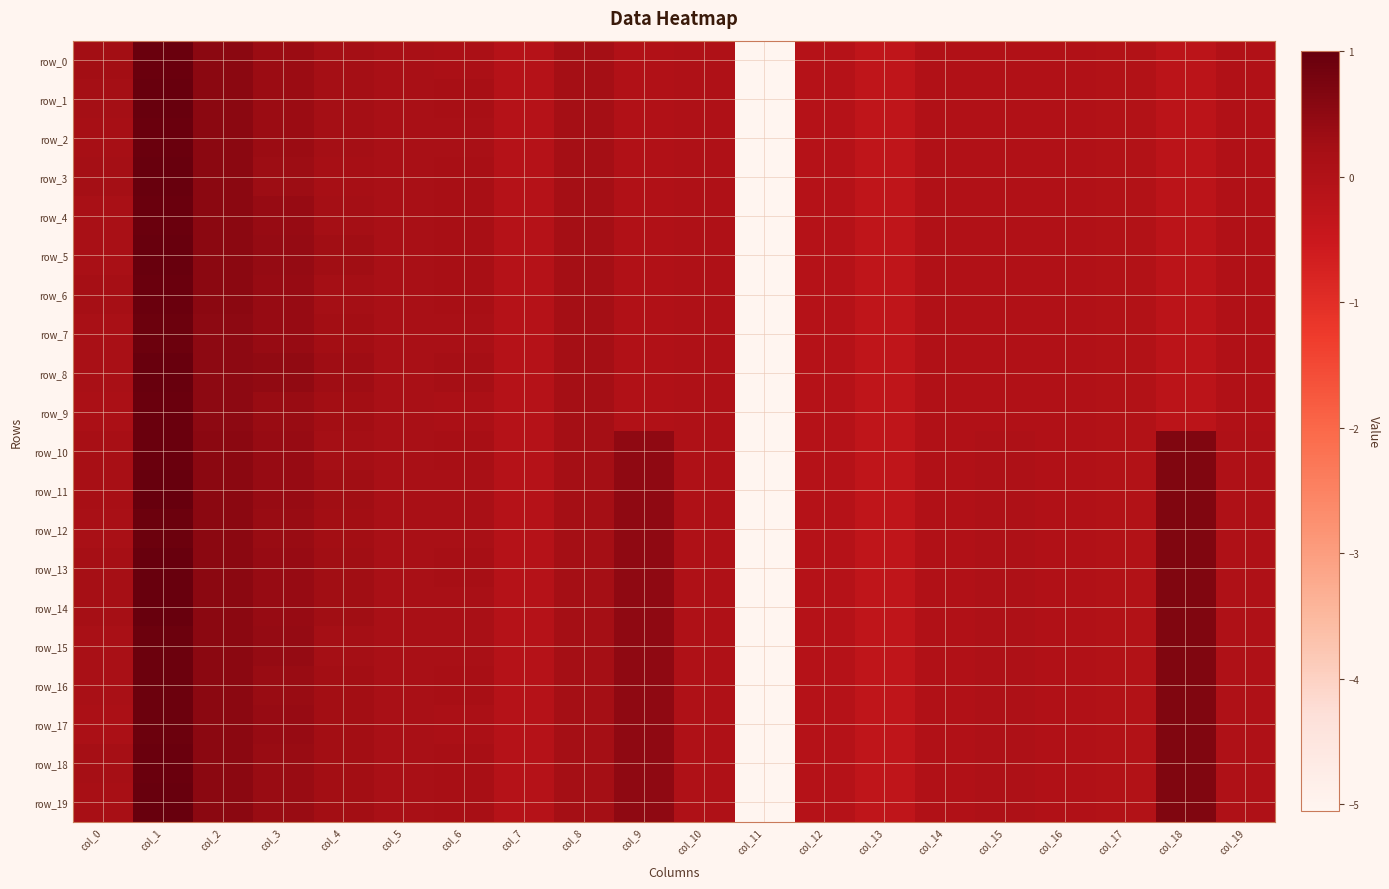

Rank the series by their maximum value, from lowest to highest.

row_12, row_7, row_15, row_16, row_17, row_0, row_2, row_4, row_6, row_9, row_10, row_18, row_5, row_13, row_14, row_19, row_1, row_3, row_8, row_11